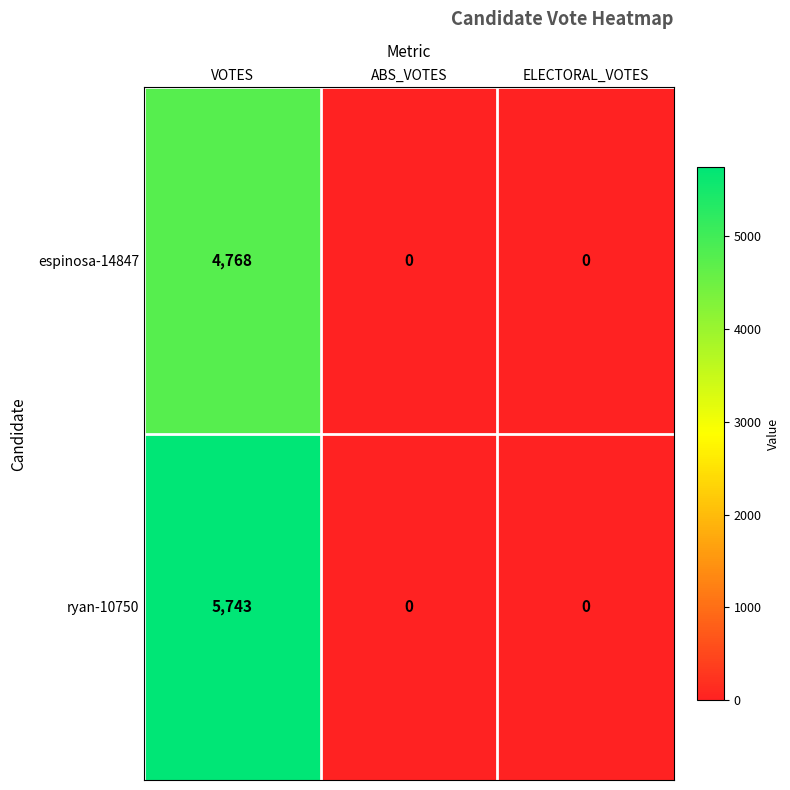

How many positive values does the espinosa-14847 series have?

1